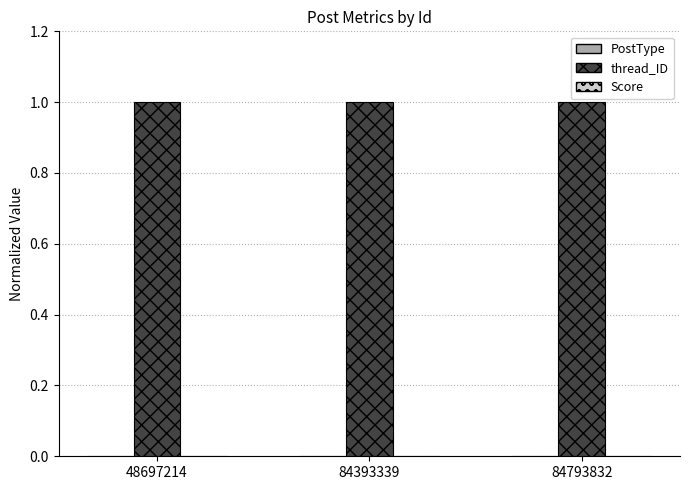

What is the sum of all thread_ID values?

3.0